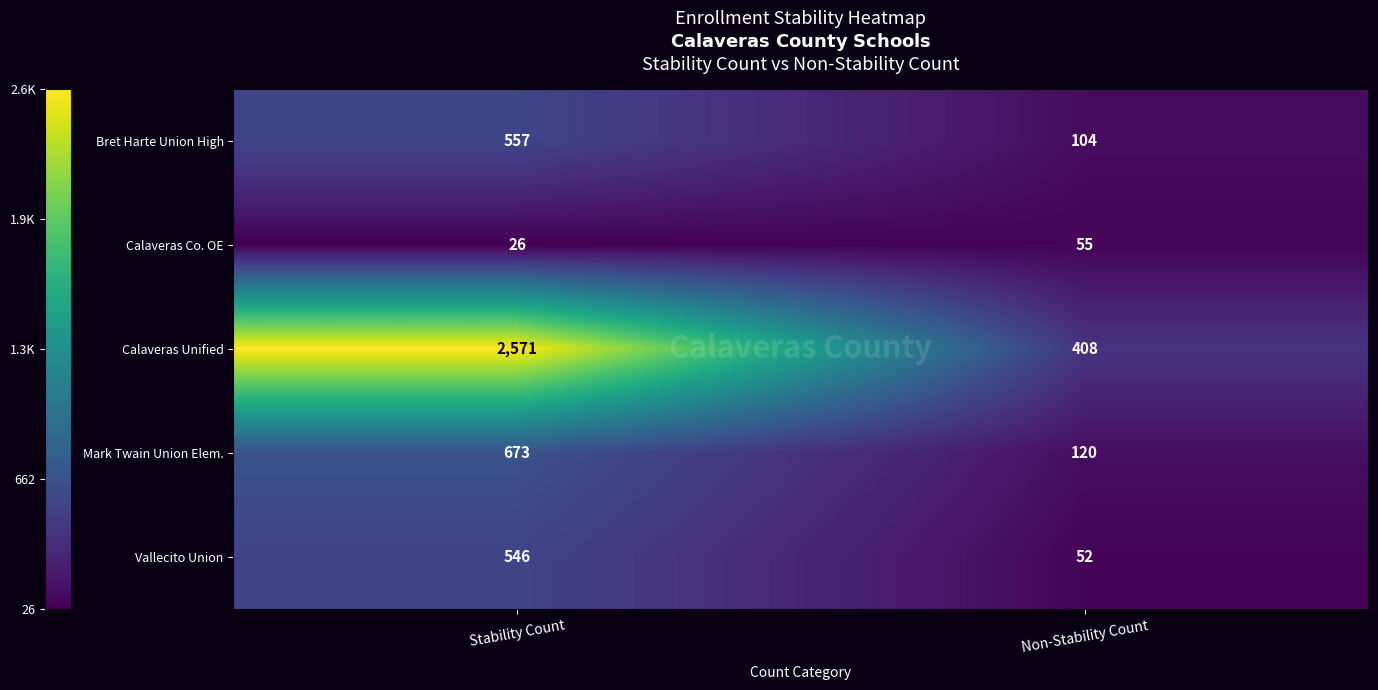

Rank the series by their maximum value, from lowest to highest.

Calaveras Co. OE, Vallecito Union, Bret Harte Union High, Mark Twain Union Elem., Calaveras Unified